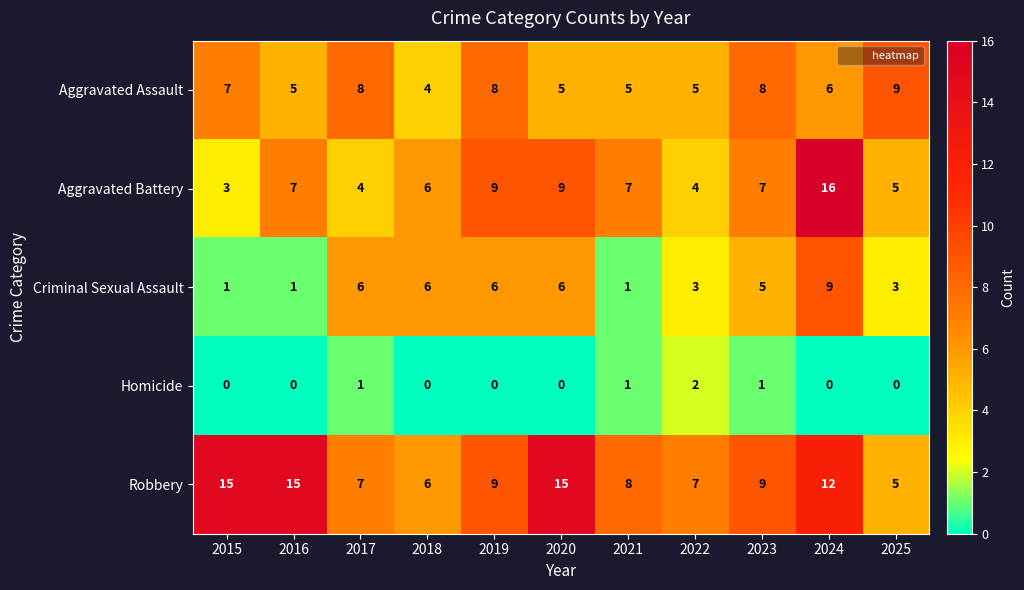

Which series has the widest spread of values?

Aggravated Battery